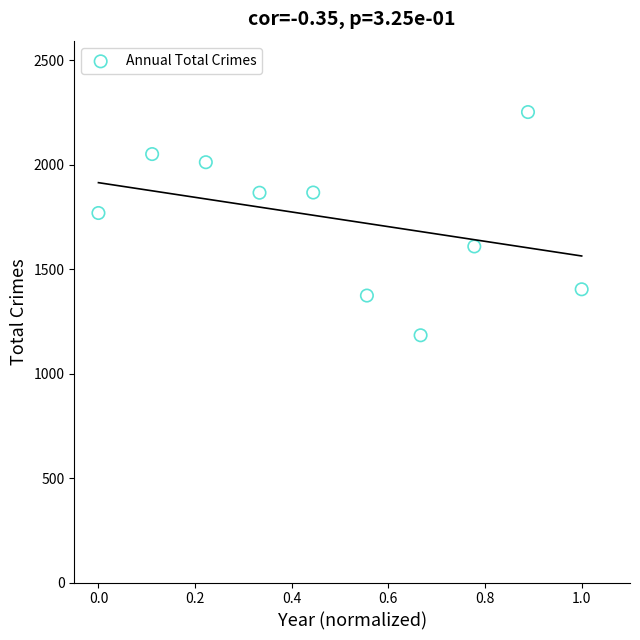

What Y value in the scatter plot is closest to 1717?

1768